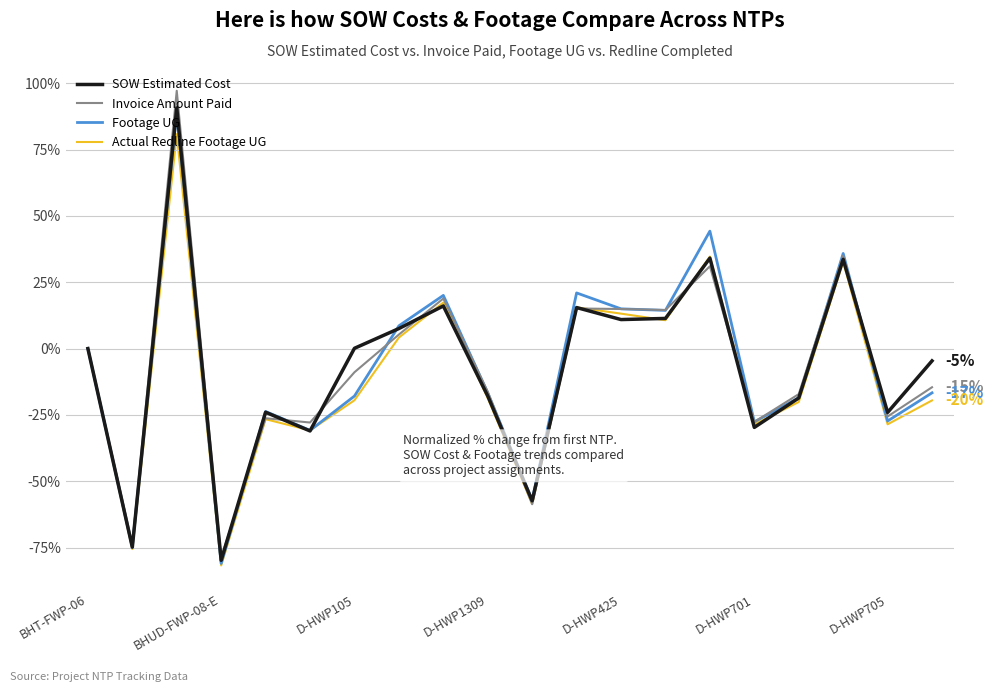

Which series has the largest range (max minus min)?

Invoice Amount Paid